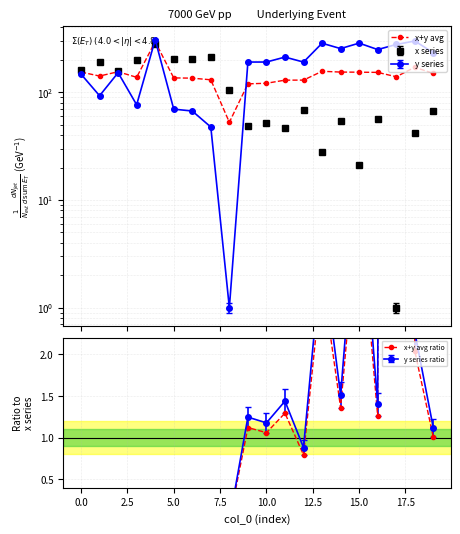

The value of x+y avg at 16 is 152.9. True or false?

True